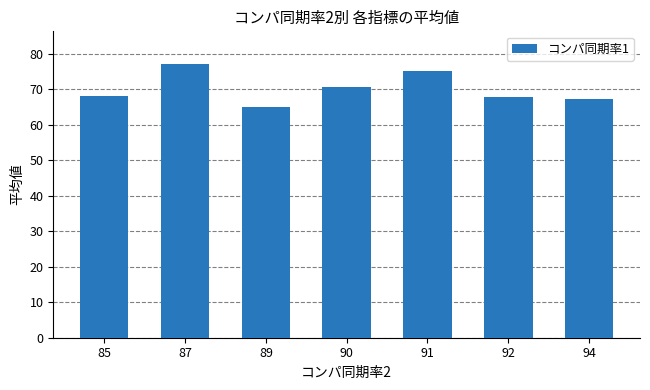

Where is the data nearest to the value 71?

90